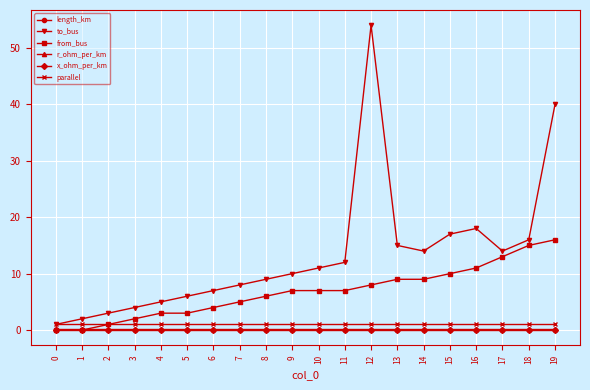

Count the number of data series in this chart.

6